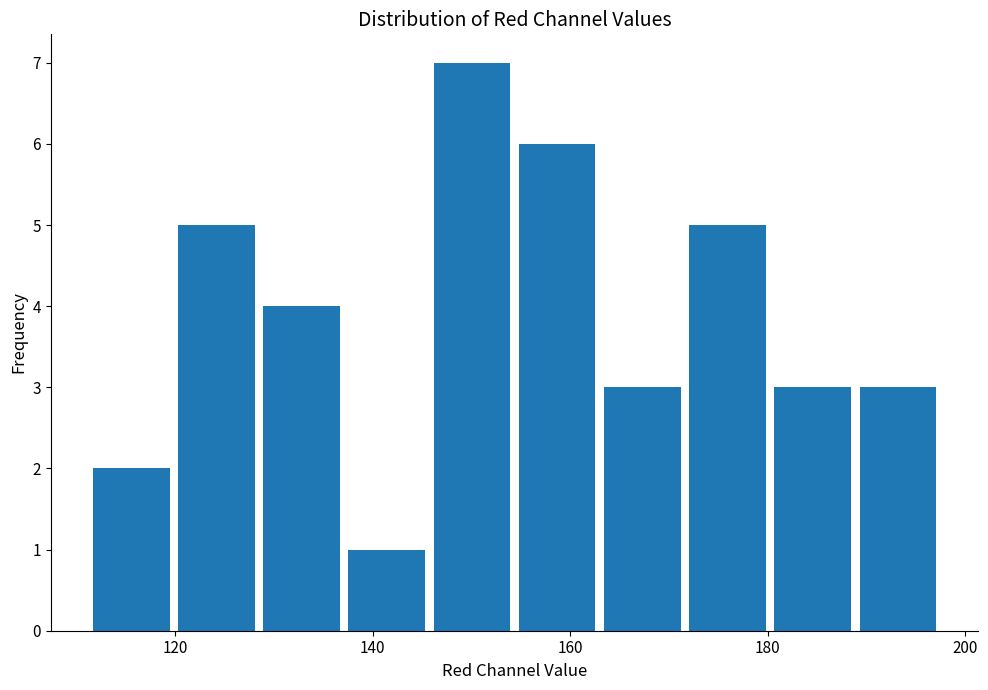

Over which range of the x-axis is the bar tallest?

146 to 154